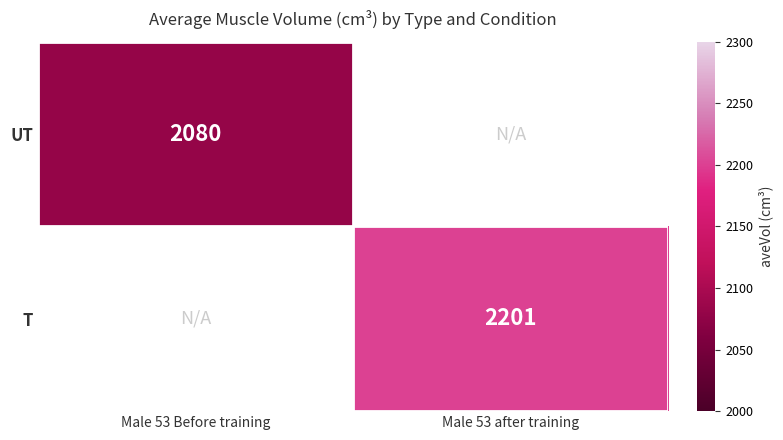

Is it true that UT equals 3616 at Male 53 Before training?

False